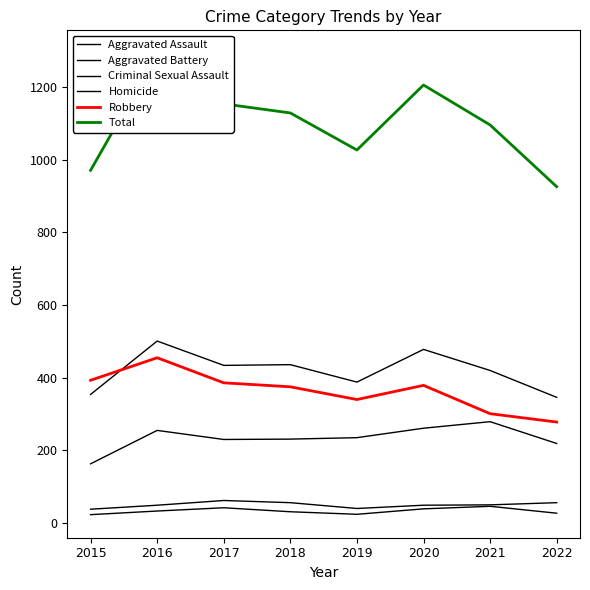

What is the average value of the Aggravated Battery series?

420